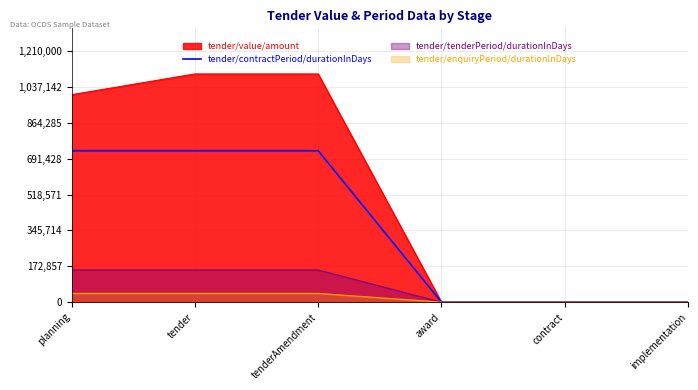

What is the label of the 1st point from the left?

planning